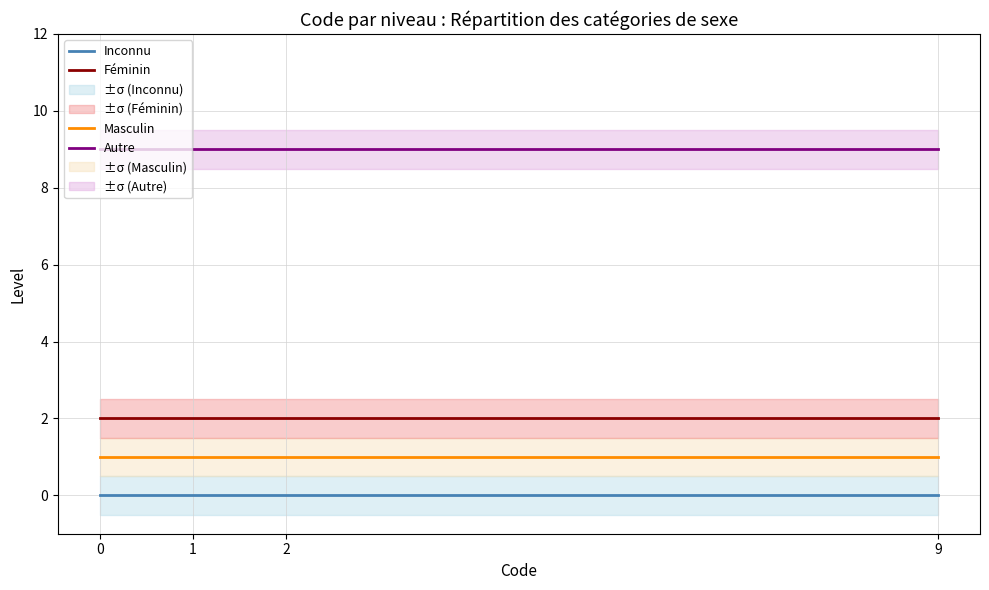

What are all the series names shown in the legend?

Inconnu, Masculin, Féminin, Autre